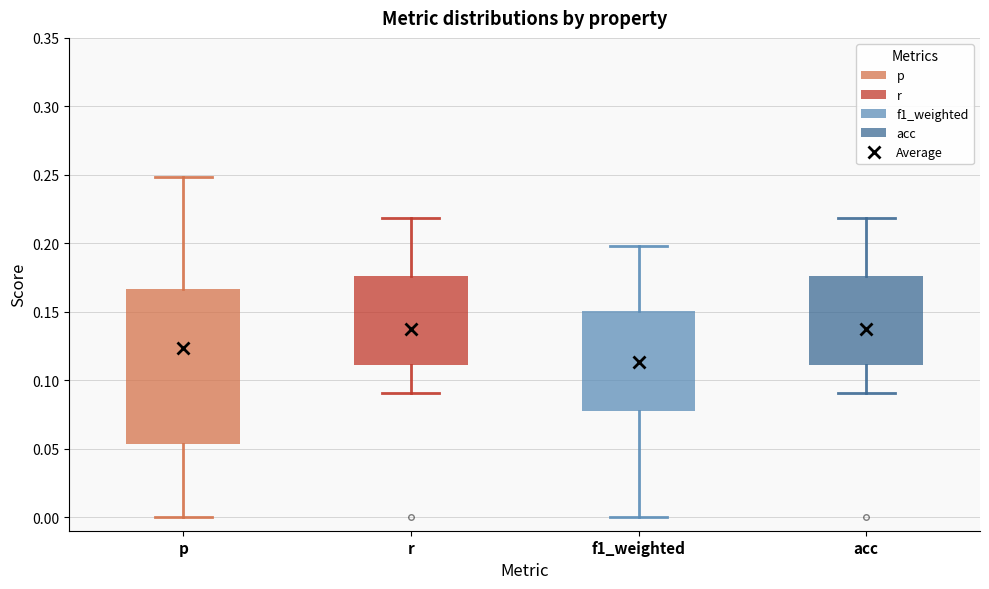

Reading left to right, transcribe this box plot: for each box, give where its median line is, the range the box spans, and where its two whiskers end, as read against the y-axis. The values are not printed on the chart, so give them approximately, as read against the axis.

p: median 0.140, box 0.055 to 0.165, whiskers 0.000 to 0.250
r: median 0.145, box 0.110 to 0.175, whiskers 0.090 to 0.220
f1_weighted: median 0.120, box 0.075 to 0.150, whiskers 0.000 to 0.200
acc: median 0.145, box 0.110 to 0.175, whiskers 0.090 to 0.220